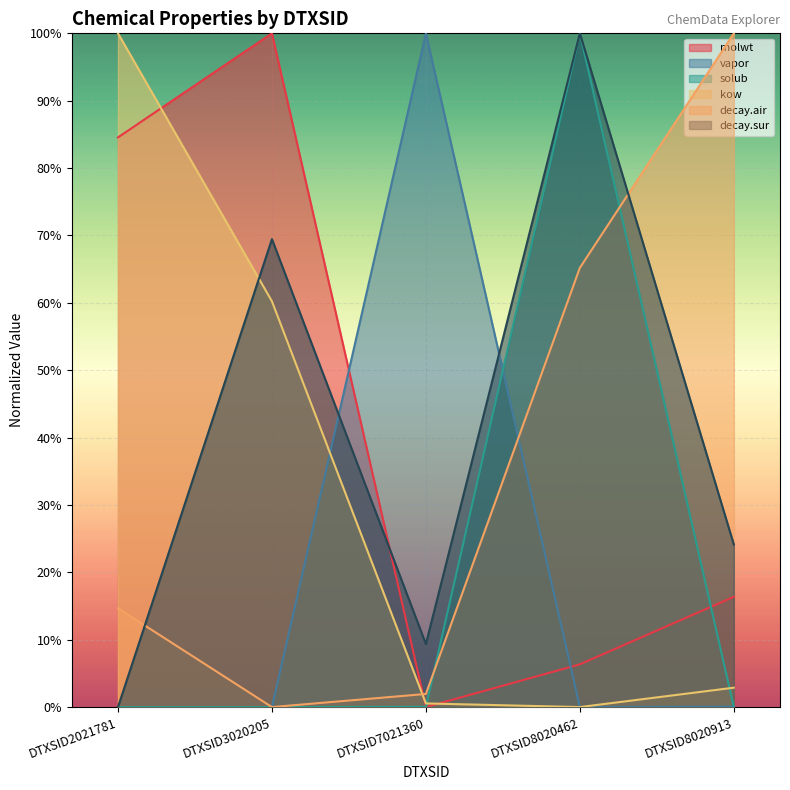

What is the sum of all kow values?

1.6